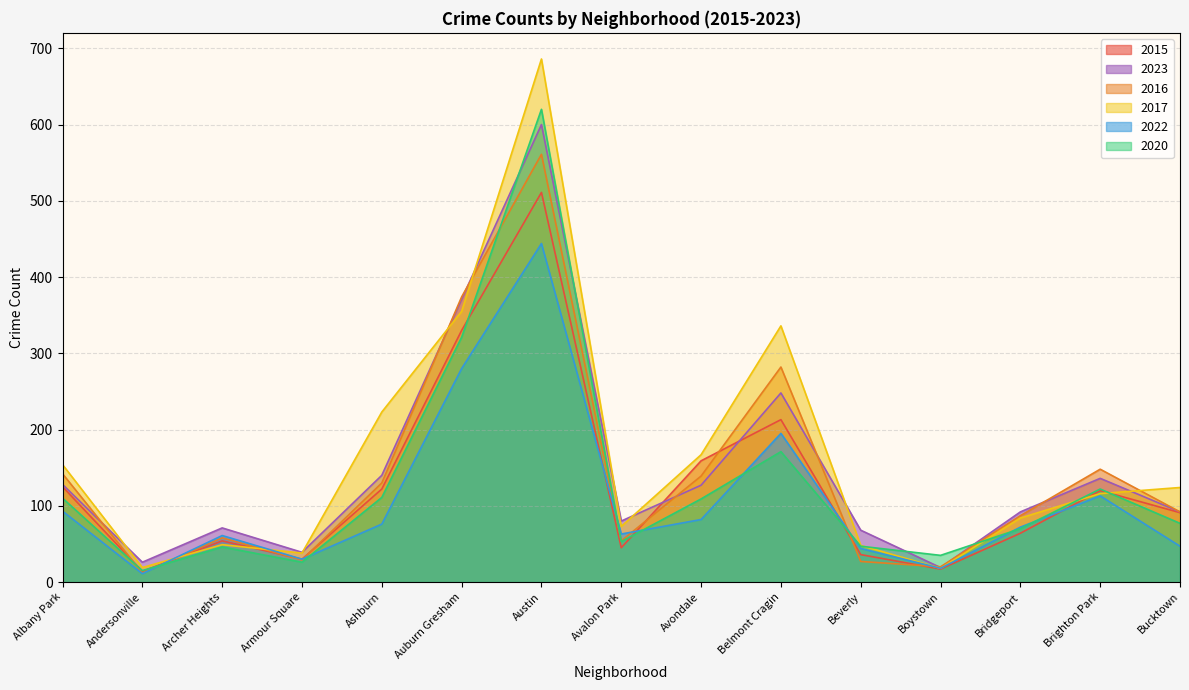

What is the difference between the highest and lowest values at Archer Heights?

25